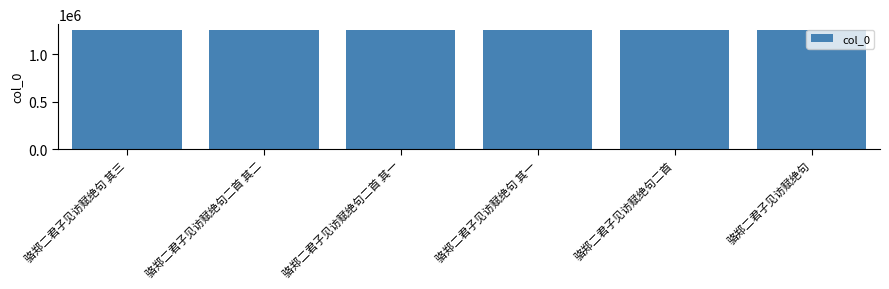

What is the difference between the maximum and second lowest values?

3459